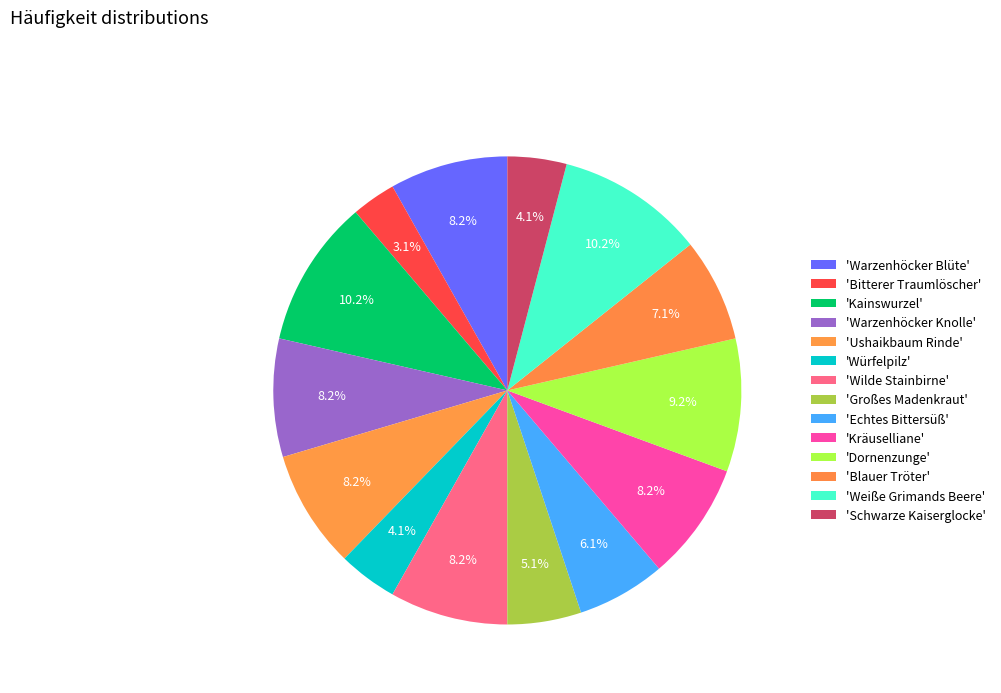

How many segments does this pie chart have?

14